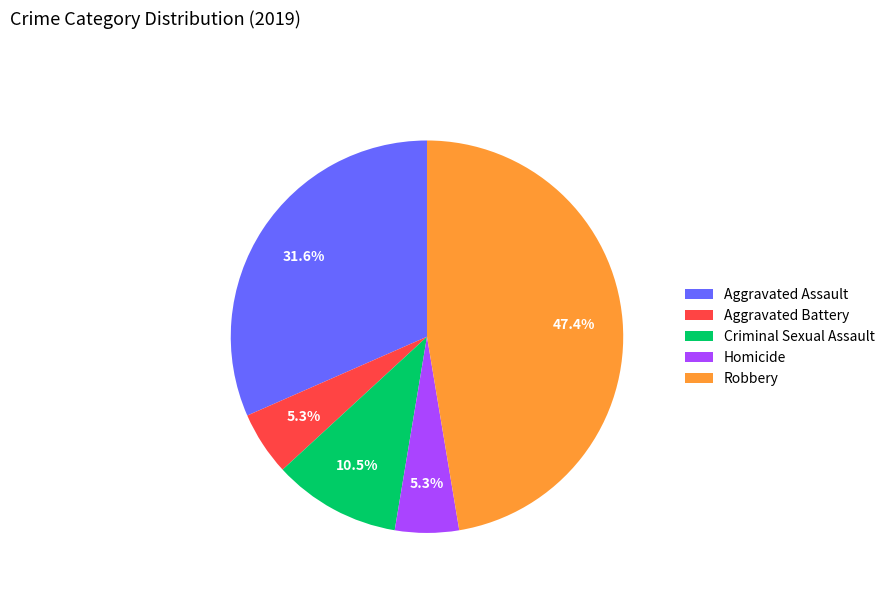

How much of the chart is everything except Robbery?

52.6%